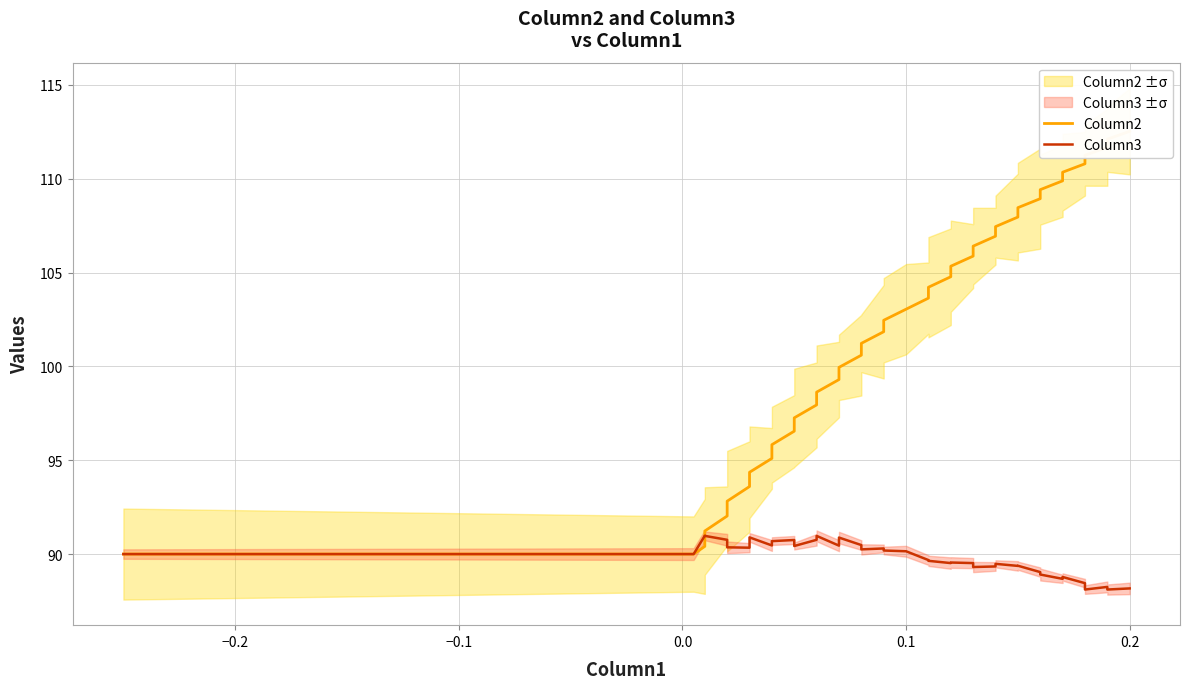

What are all the series names shown in the legend?

Column2, Column3